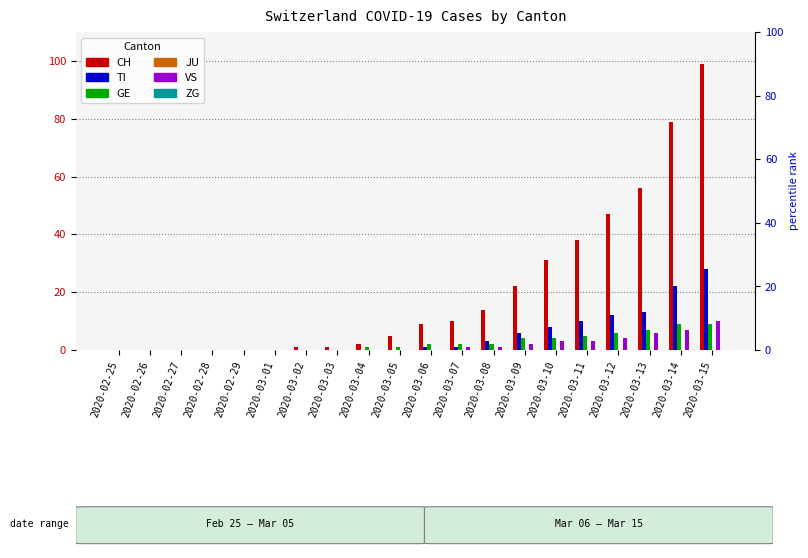

Which series has the largest total across all categories?

CH